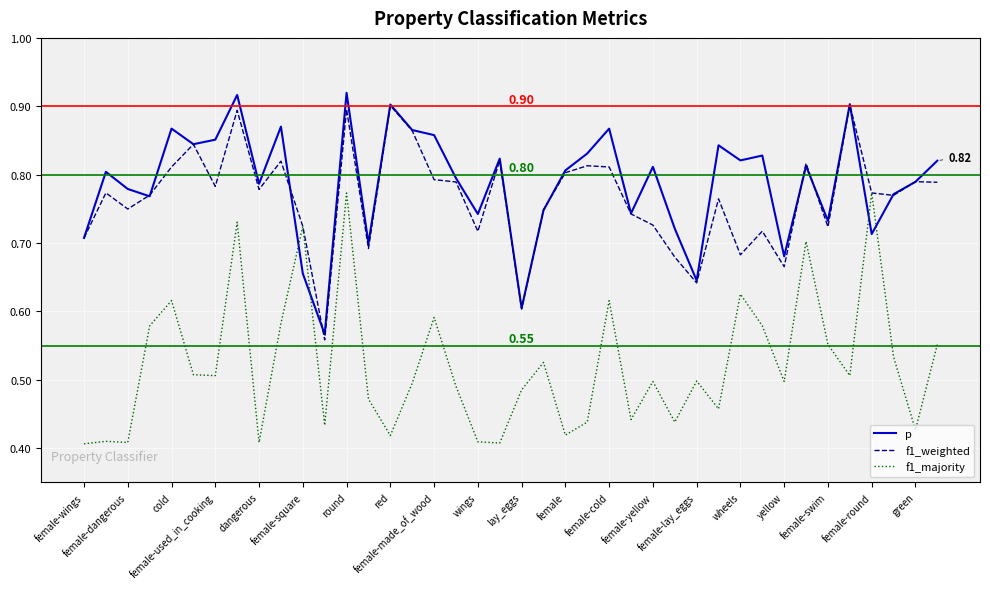

Which series has the largest range (max minus min)?

f1_majority